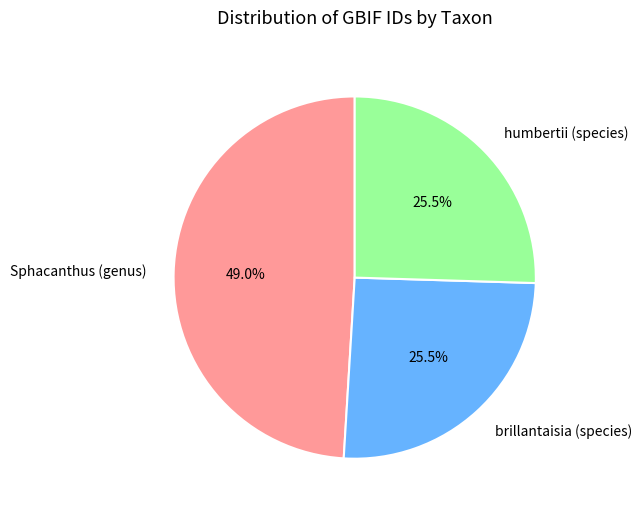

Count the number of slices in the pie.

3